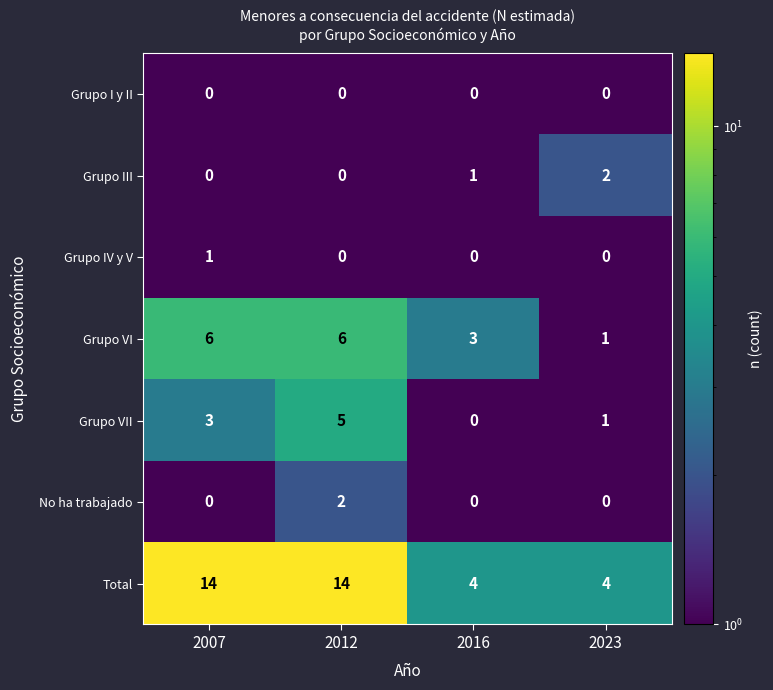

What is the difference between the maximum and minimum values in the Grupo VI series?

5